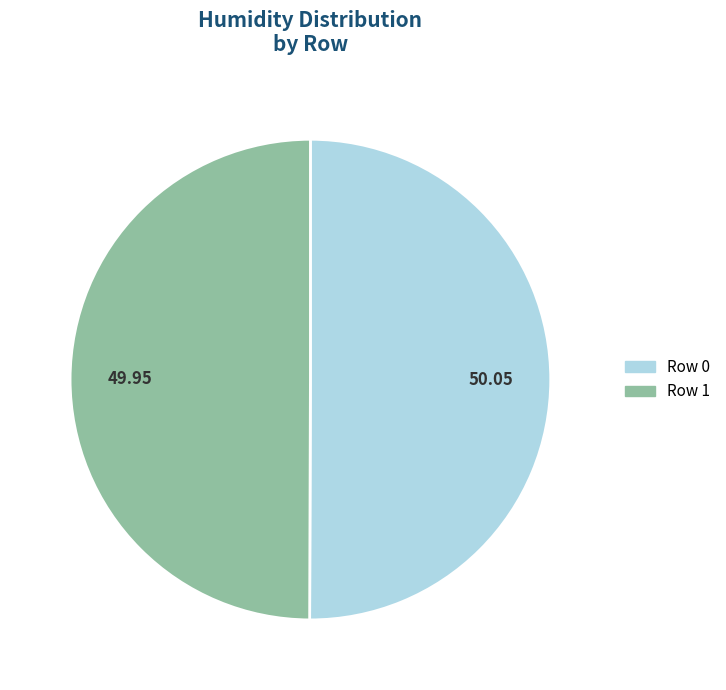

What is the ratio of the value at Row 1 to the value at Row 0?

1.0